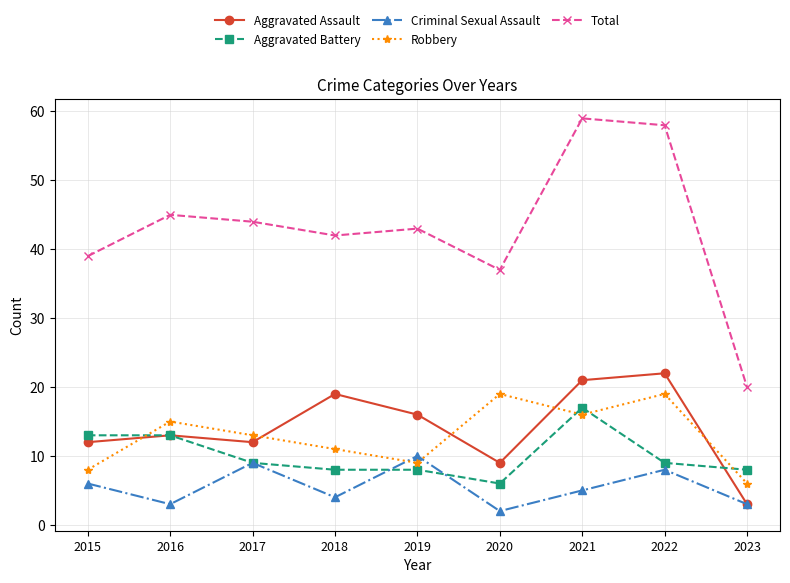

How many lines are shown in the chart?

5